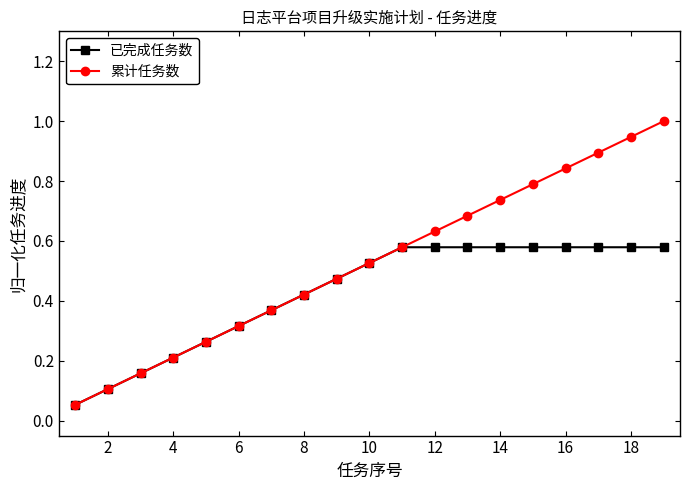

Which series has the largest total across all categories?

累计任务数